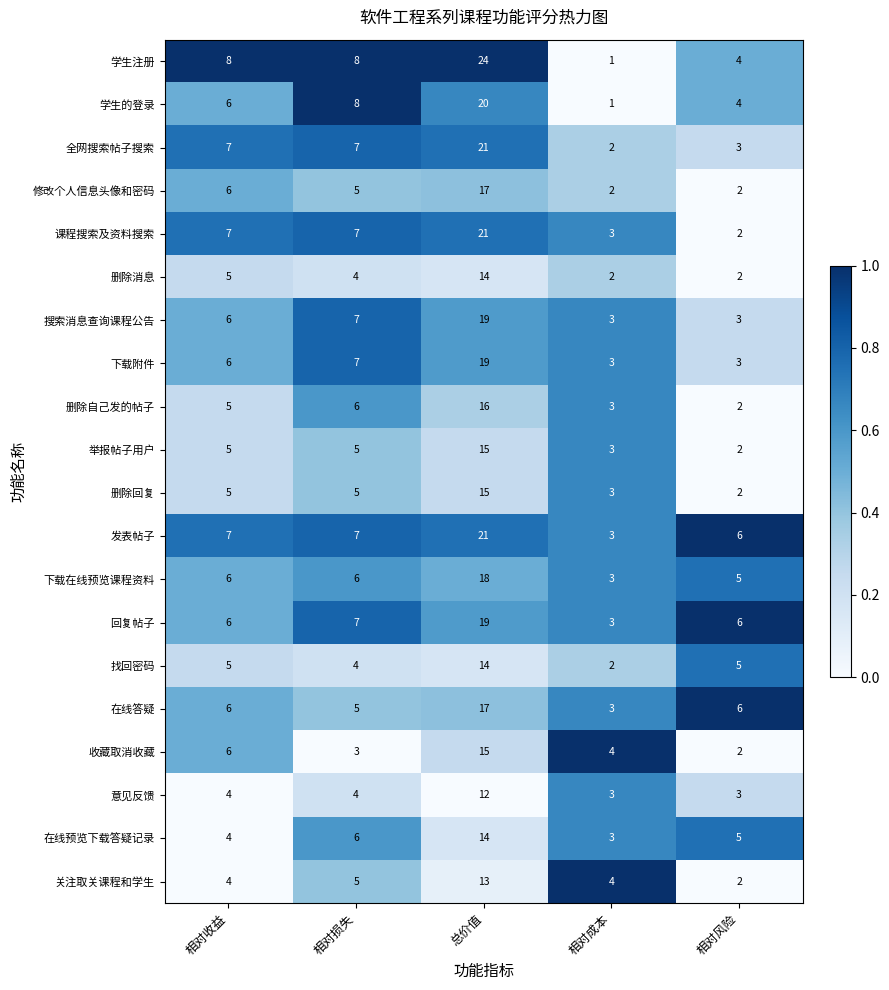

What is the difference between the 全网搜索帖子搜索 values at 总价值 and 相对收益?

14